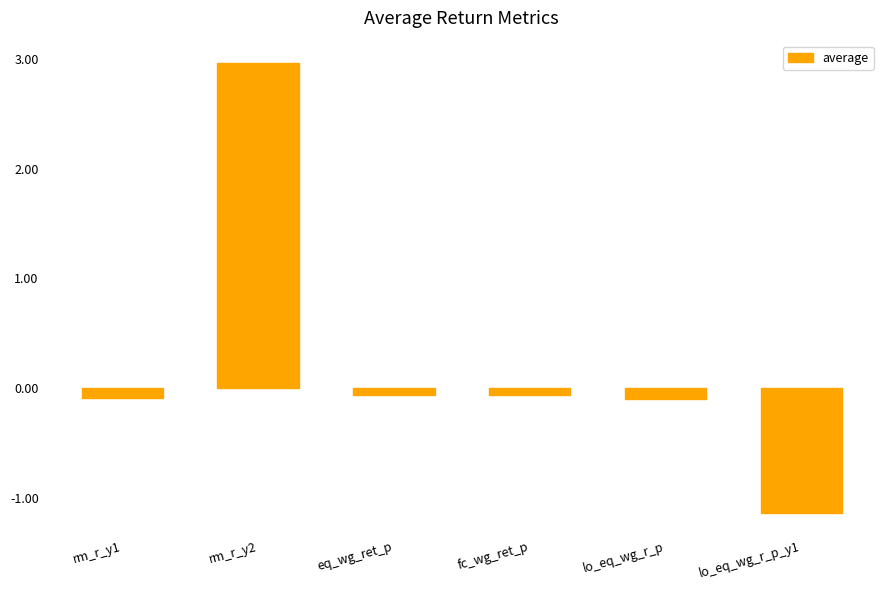

Reading right to left, extract all data points from this chart.

-1.1	-0.1	-0.1	-0.1	3.0	-0.1